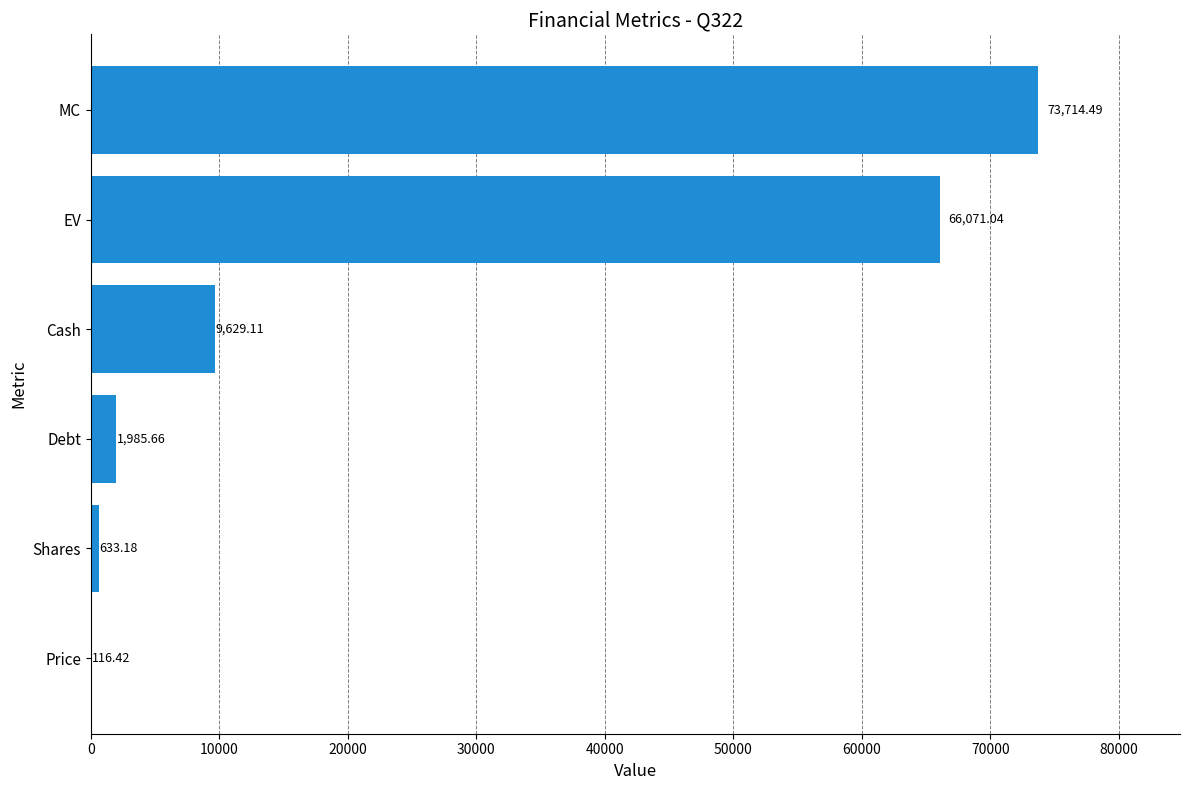

What is the sum of the values at Debt and Price?

2102.1